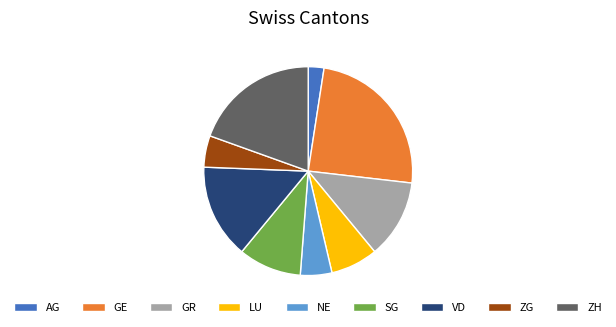

Which has a higher value, NE or AG?

NE